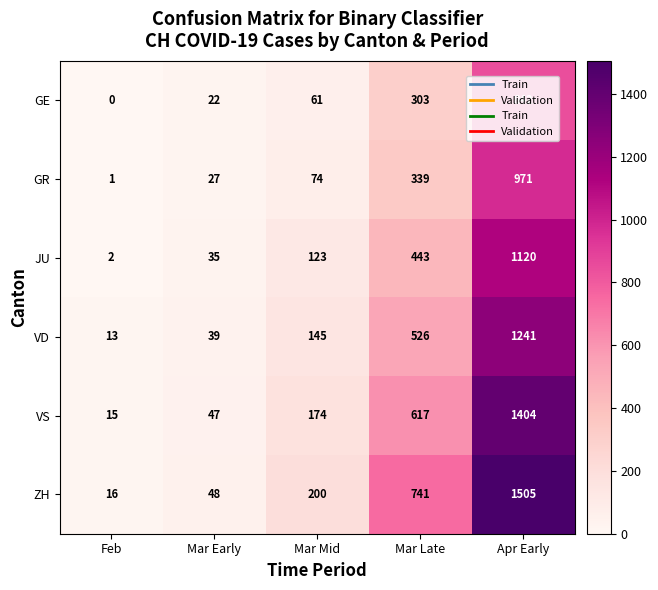

At Apr Early, list the series in order from smallest to largest.

GE, GR, JU, VD, VS, ZH